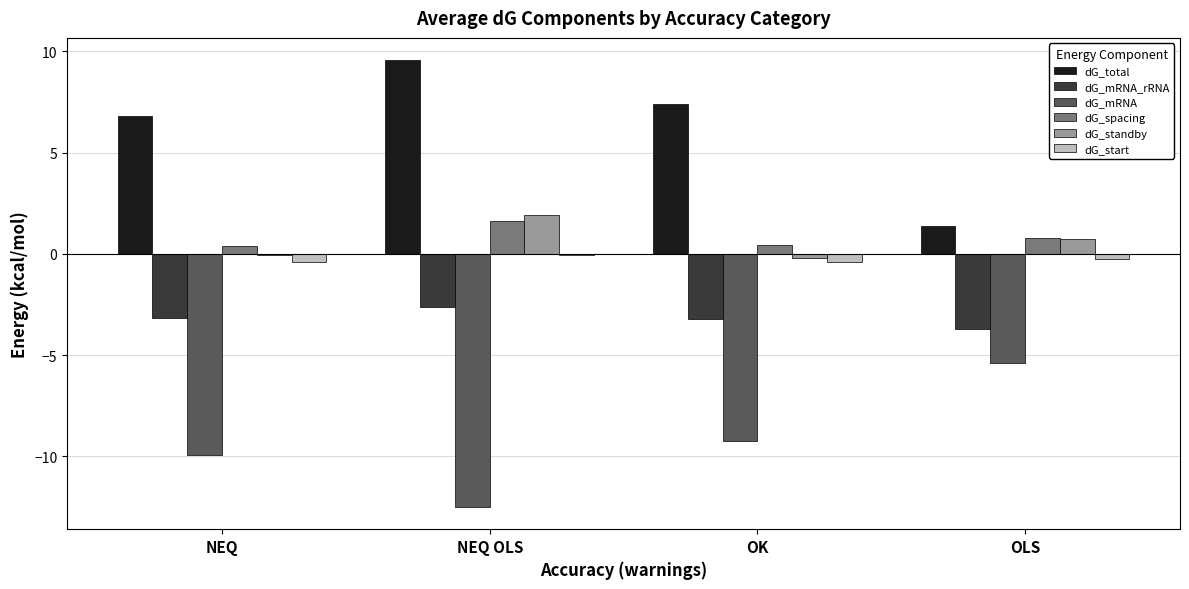

Is it true that dG_mRNA_rRNA equals -3.5 at NEQ OLS?

False